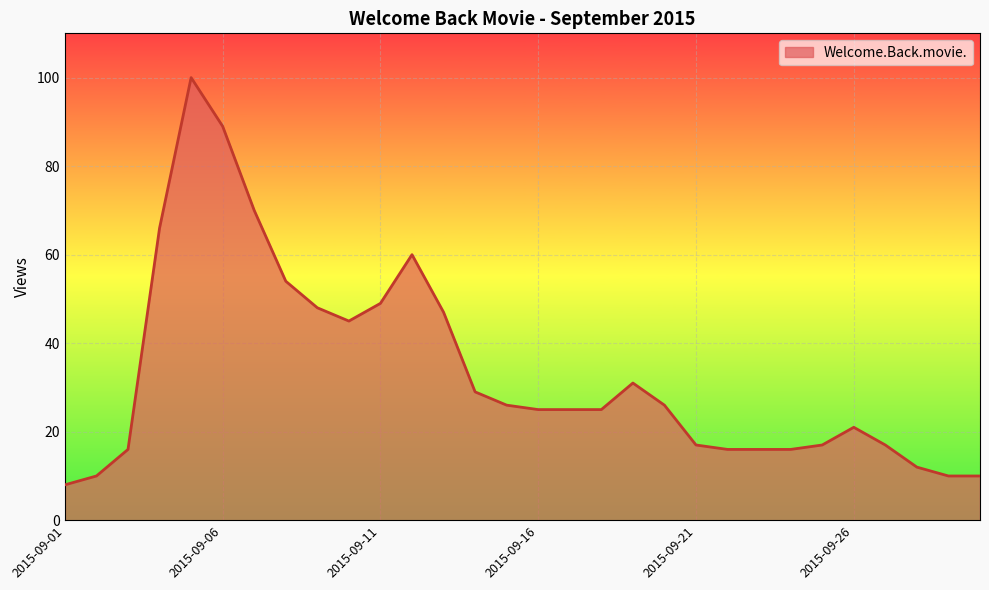

What is the minimum value shown in the chart?

8